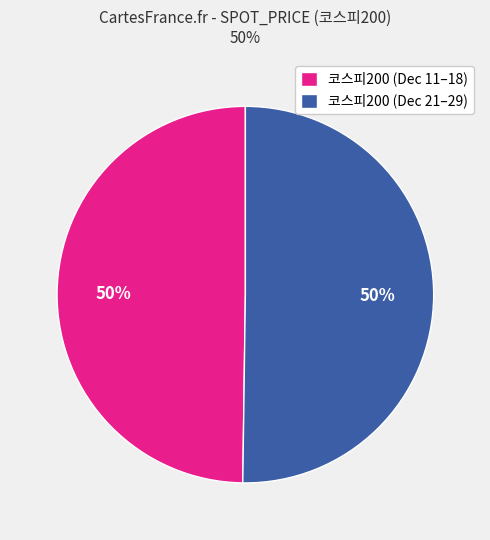

Is the sum of 코스피200 (Dec 21–29) and 코스피200 (Dec 11–18) greater than half?

Yes